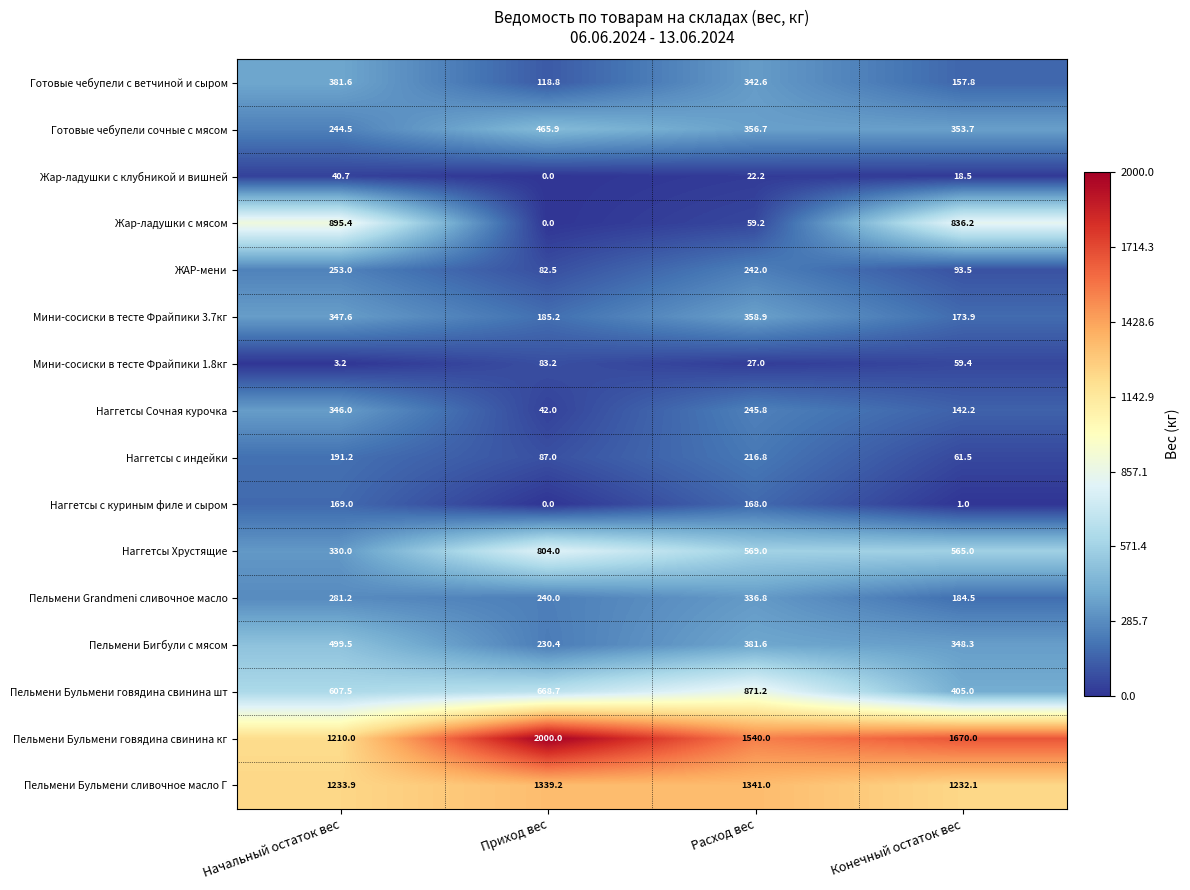

List the labels in order of Жар-ладушки с мясом value, largest first.

Начальный остаток вес, Конечный остаток вес, Расход вес, Приход вес